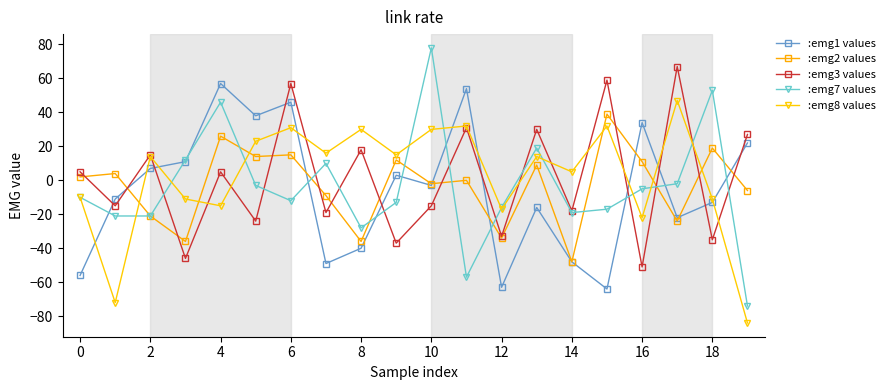

True or false: :emg8 values has more than 0 points higher than both neighbors.

True